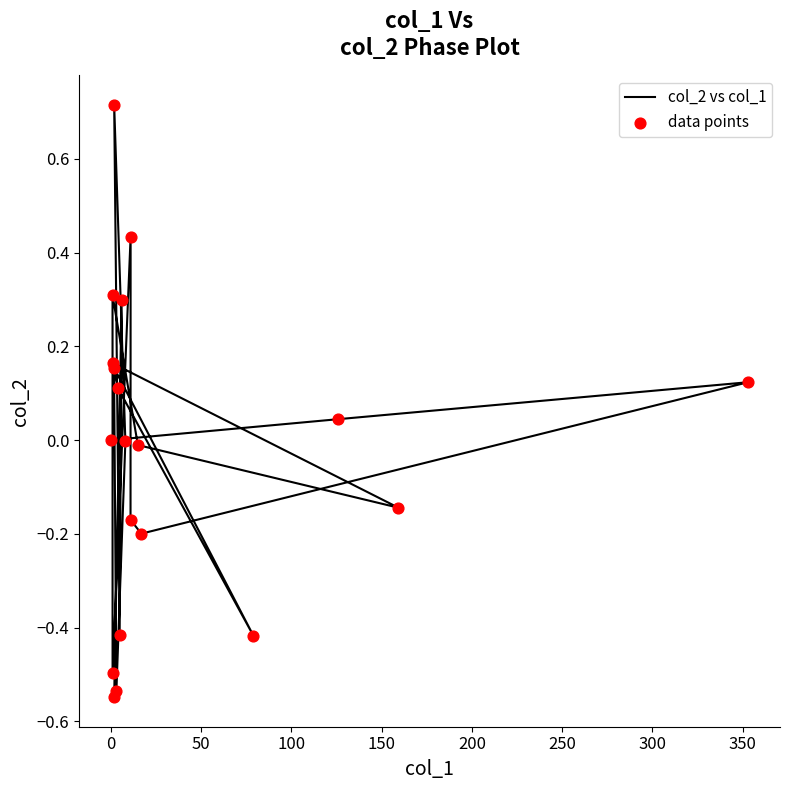

Which series reaches the maximum Y coordinate?

col_2 vs col_1